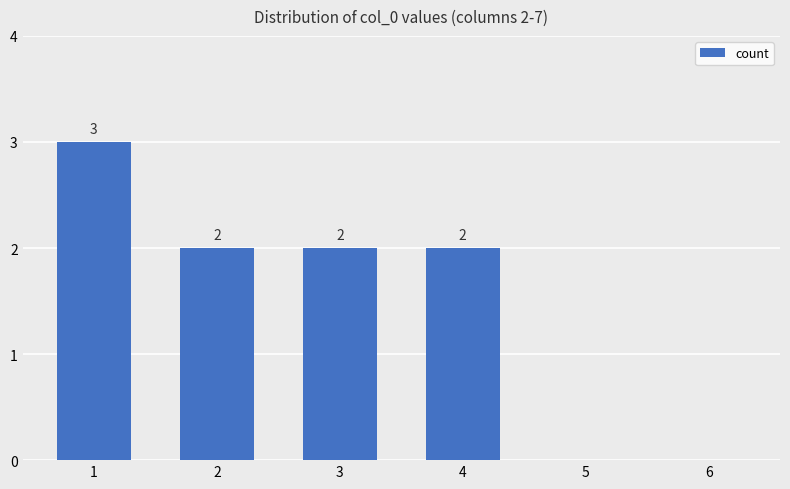

Between 1 and 5, which is larger?

1